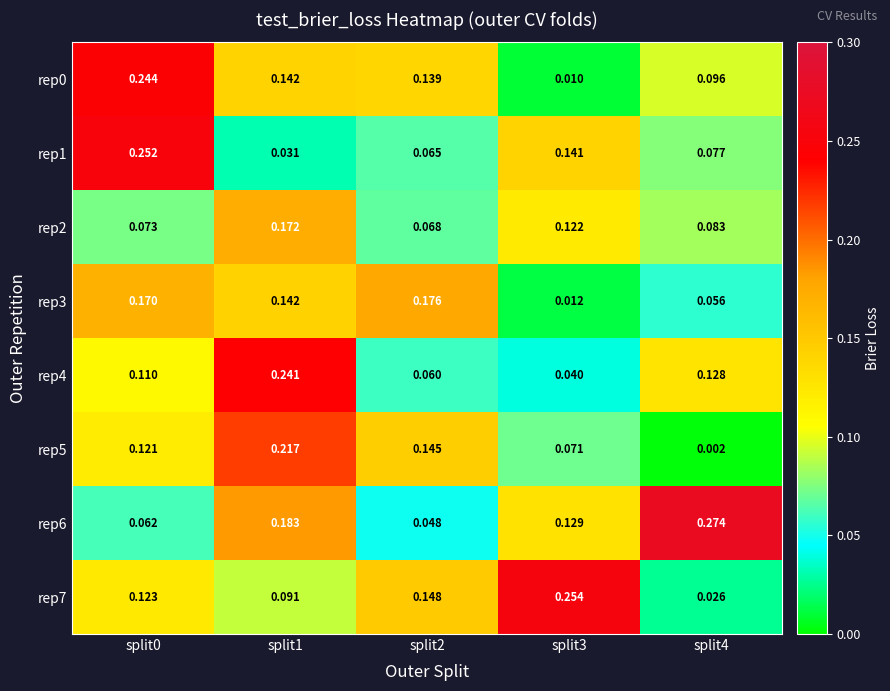

Is the value of rep4 at split2 greater than the value of rep1 at split2?

No